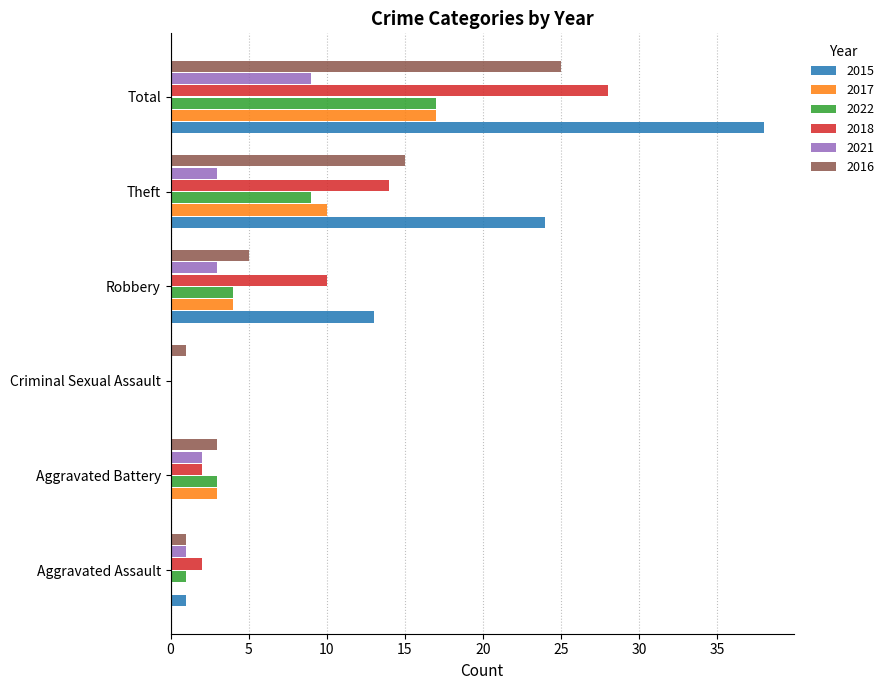

Which series has the largest total across all categories?

2015